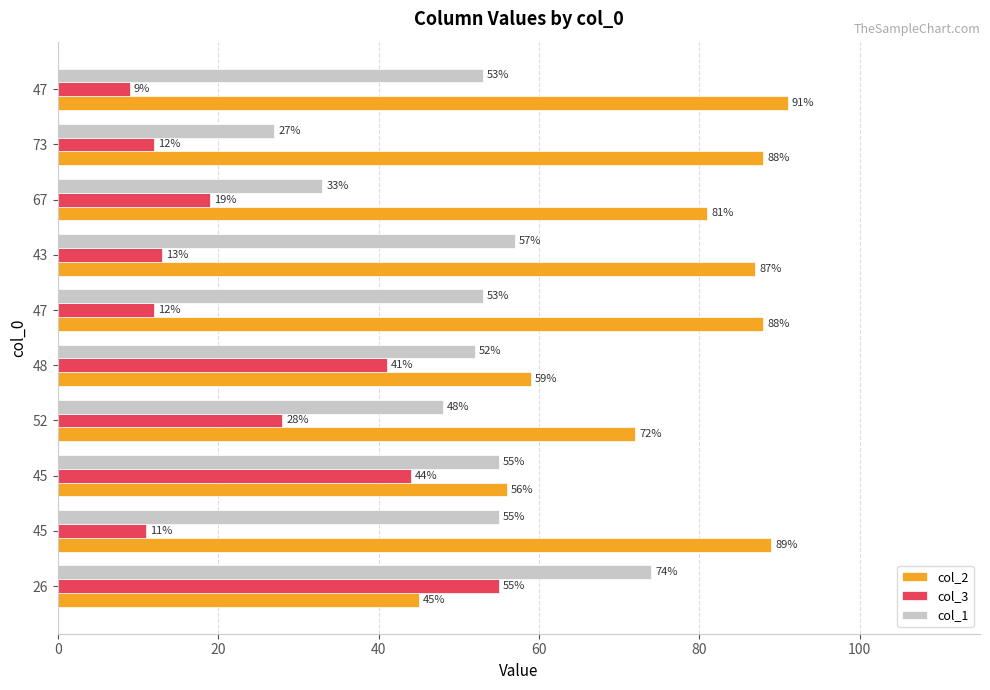

Which series has the widest spread of values?

col_1